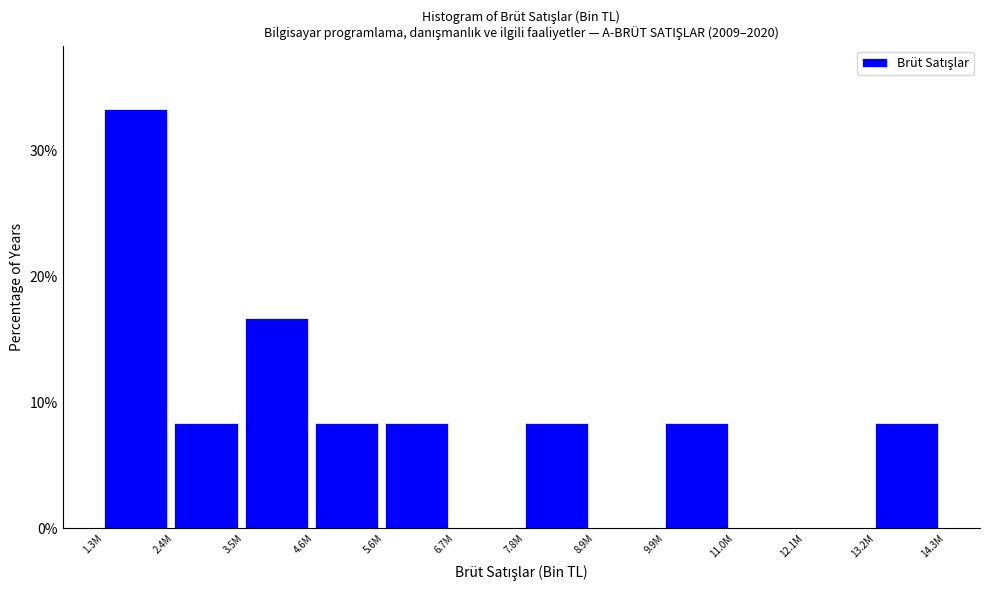

Reading right to left, extract all data points from this chart.

13.2M=8.3	12.1M=0.0	11.0M=0.0	9.9M=8.3	8.9M=0.0	7.8M=8.3	6.7M=0.0	5.6M=8.3	4.6M=8.3	3.5M=16.7	2.4M=8.3	1.3M=33.3